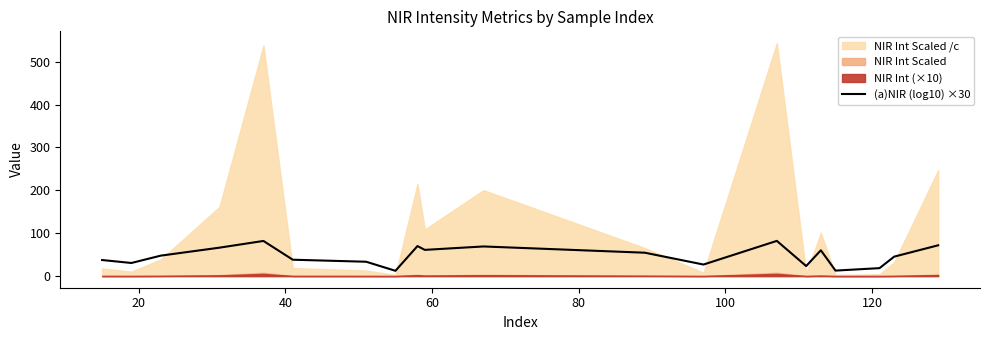

How many points are lower than both their immediate neighbors (excluding endpoints)?

6